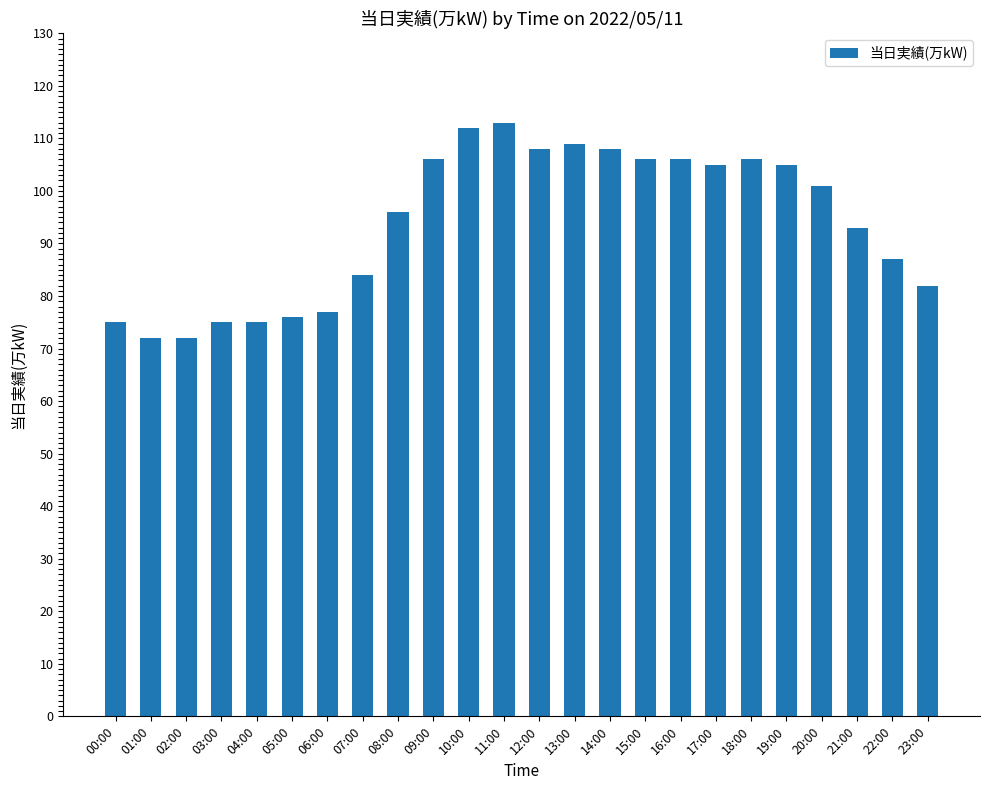

The value at 15:00 is 68. True or false?

False